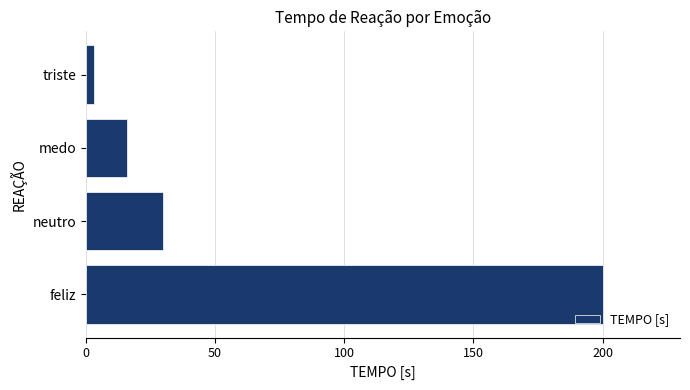

How many values are below 30?

2